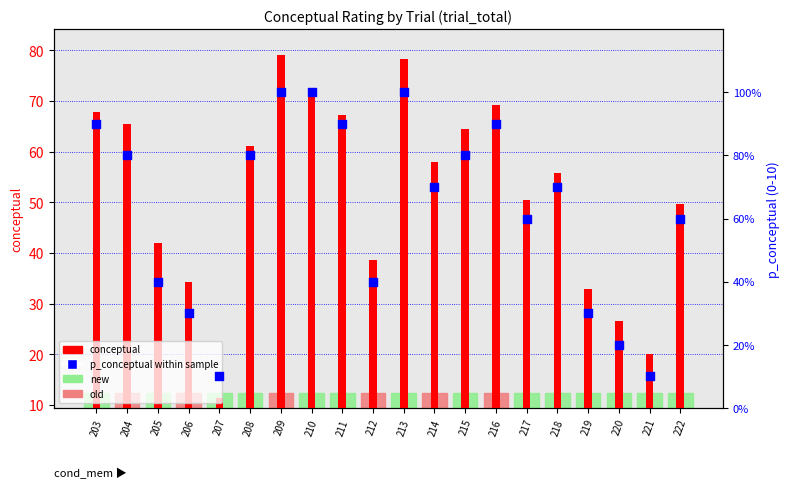

Between 210 and 222, which is larger?

210